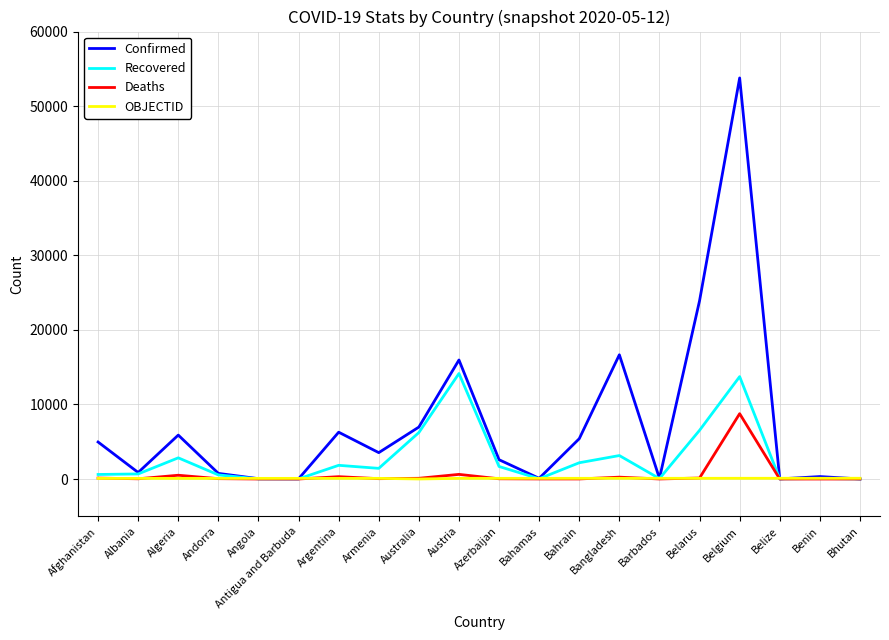

Which category has the highest value across all series?

Belgium